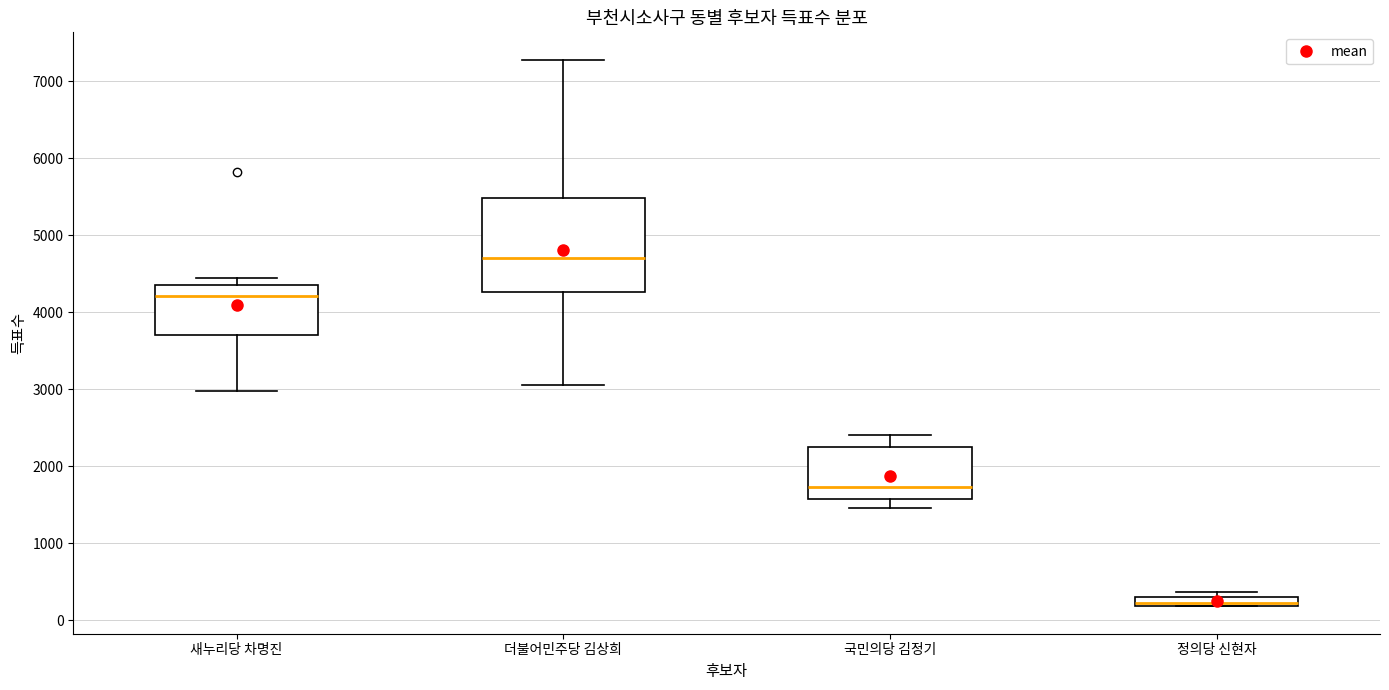

Where does the median line of the box for 새누리당 차명진 sit on the y-axis? The values are not printed on the chart, so give them approximately, as read against the axis.

4200